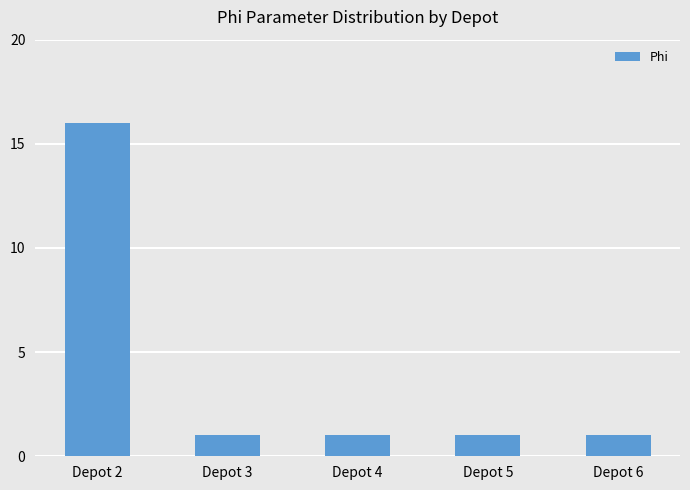

What is the sum of all values?

20